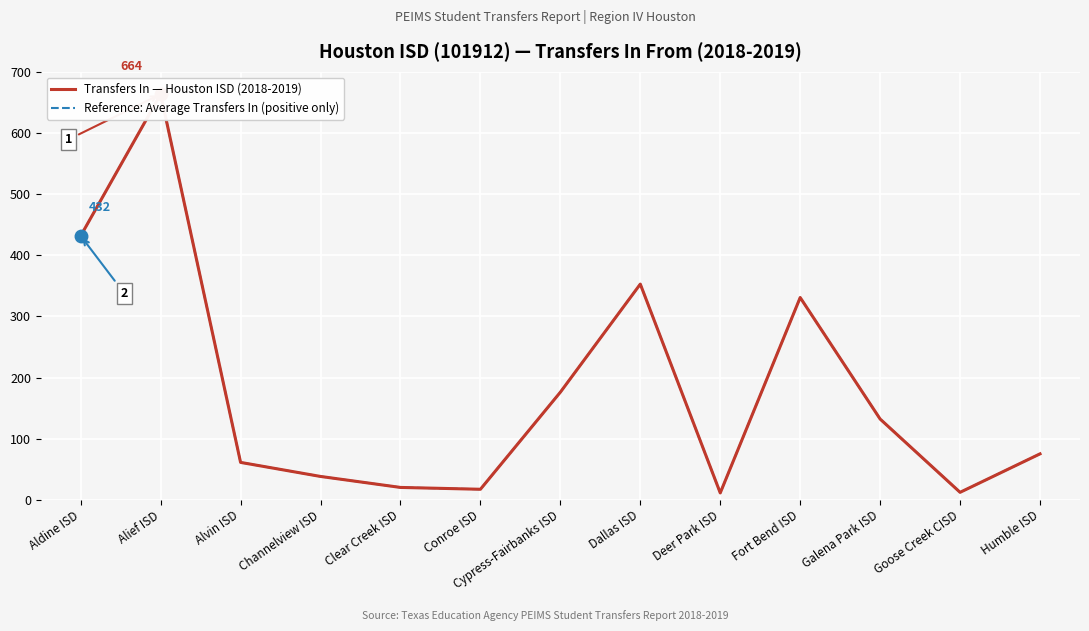

At which label does Transfers In — Houston ISD (2018-2019) reach its peak?

Alief ISD